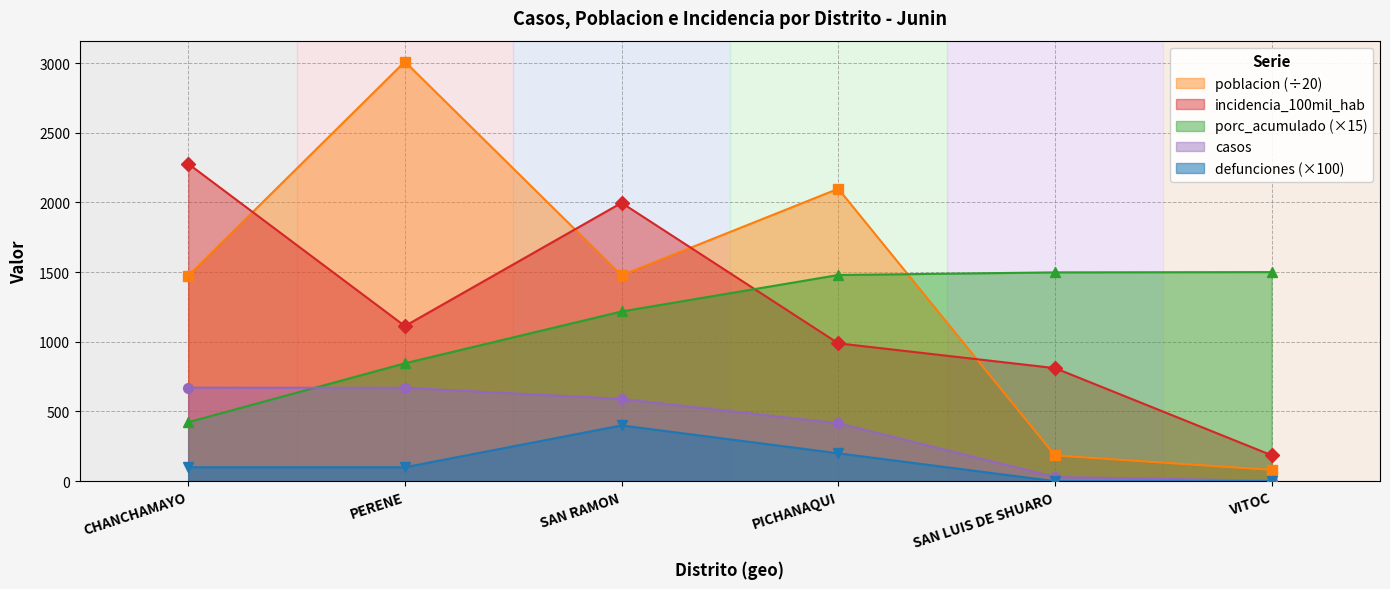

Where is the first local maximum for poblacion?

PERENE